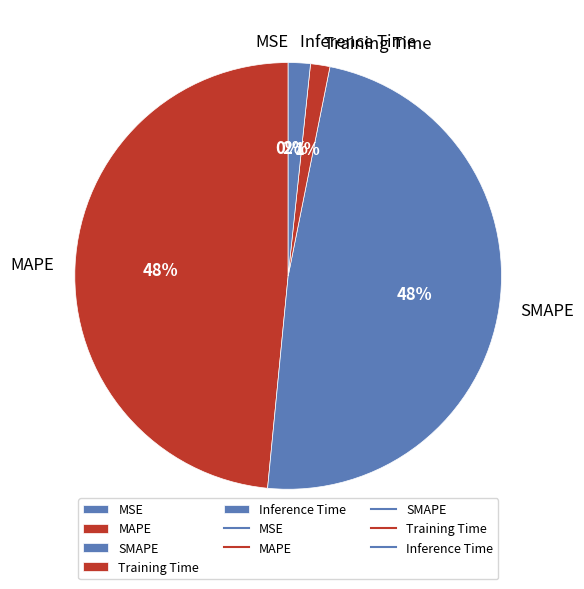

To the nearest percent, what percentage of the pie is MAPE?

48%